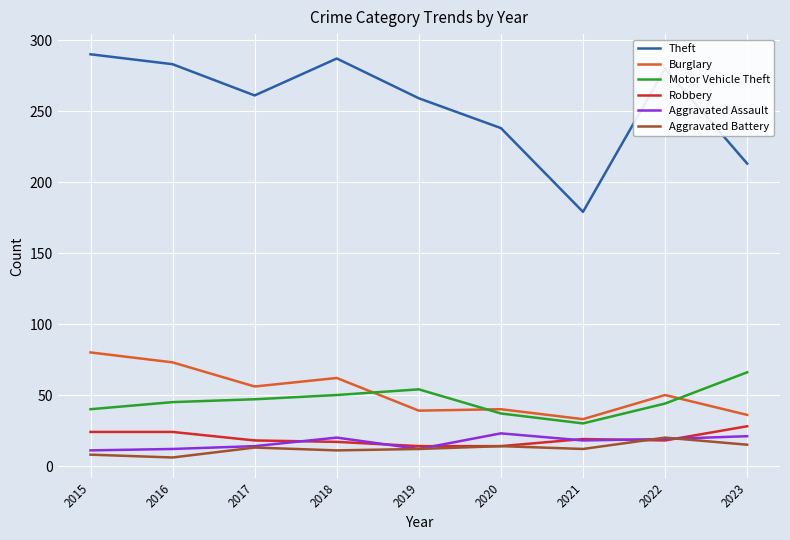

True or false: Robbery and Burglary intersect in this chart.

False